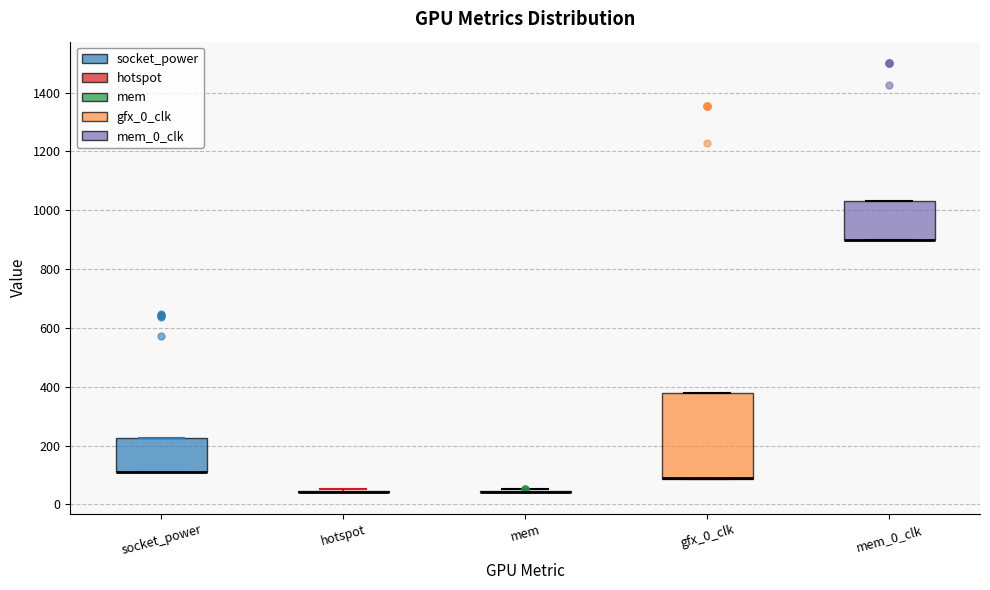

Reading left to right, read every box against the y-axis: the position of its median line, the range the box covers, and the ends of its whiskers. The values are not printed on the chart, so give them approximately, as read against the axis.

socket_power: median 120 (drawn on the box's lower edge), box 120 to 220, whiskers 100 to 220
hotspot: box collapsed to a line at 40, whiskers 40 to 60
mem: box collapsed to a line at 40, whiskers 40 to 60
gfx_0_clk: median 80 (drawn on the box's lower edge), box 80 to 380, whiskers 80 to 380
mem_0_clk: median 900 (drawn on the box's lower edge), box 900 to 1040, whiskers 900 to 1040